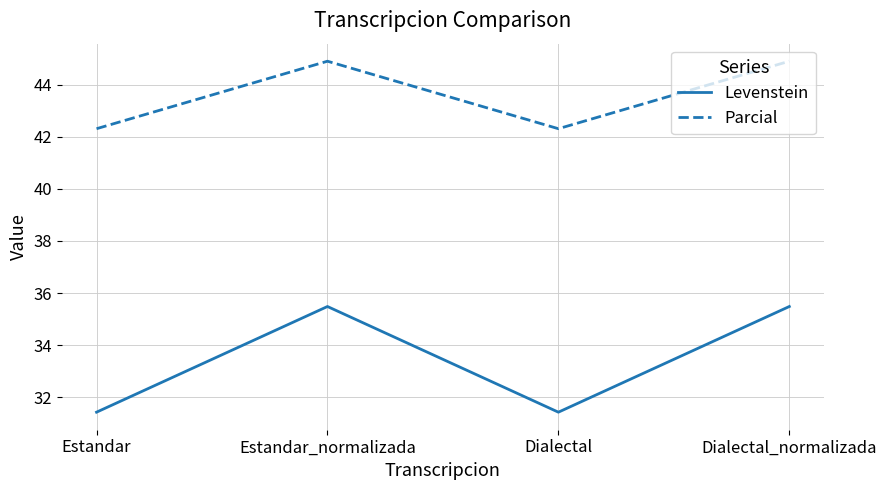

What is the total value across all series at Estandar_normalizada?

80.4